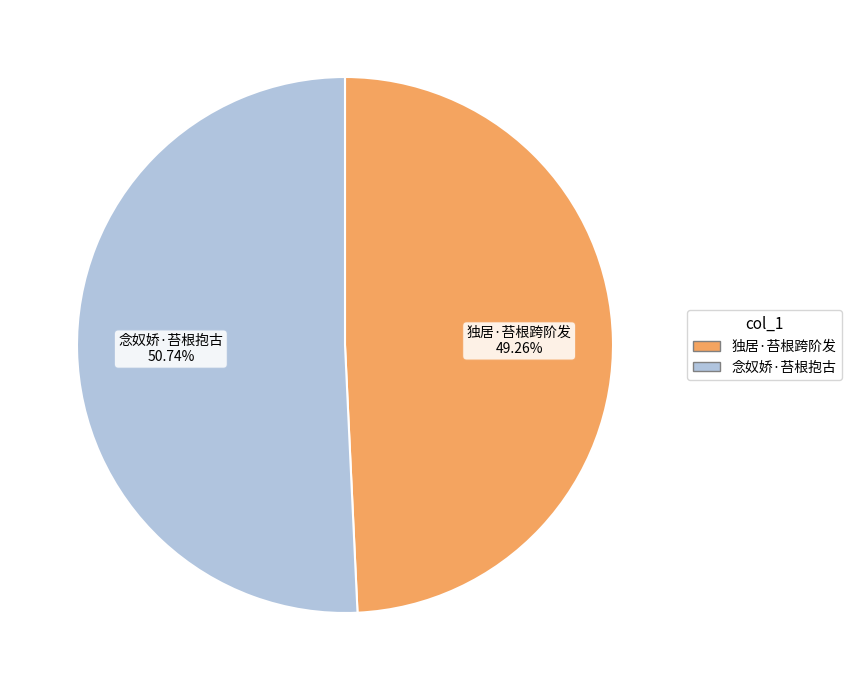

Is it true that 念奴娇·苔根抱古 is 51% of the pie?

True